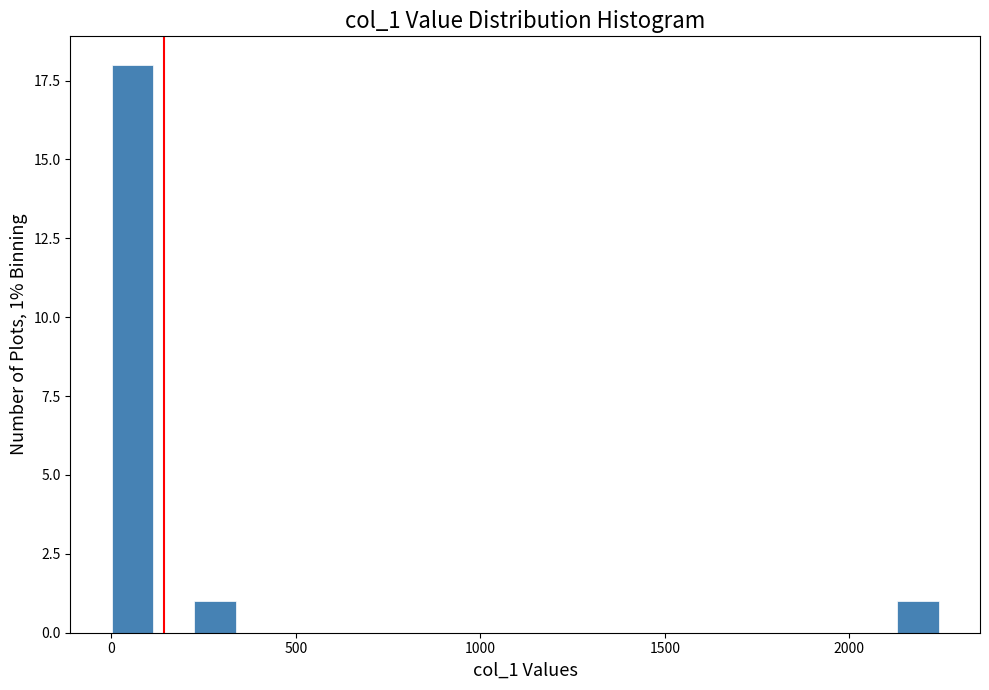

Around what value on the x-axis is the tallest bar? Give the approximate position of its centre, as read against the axis.

50